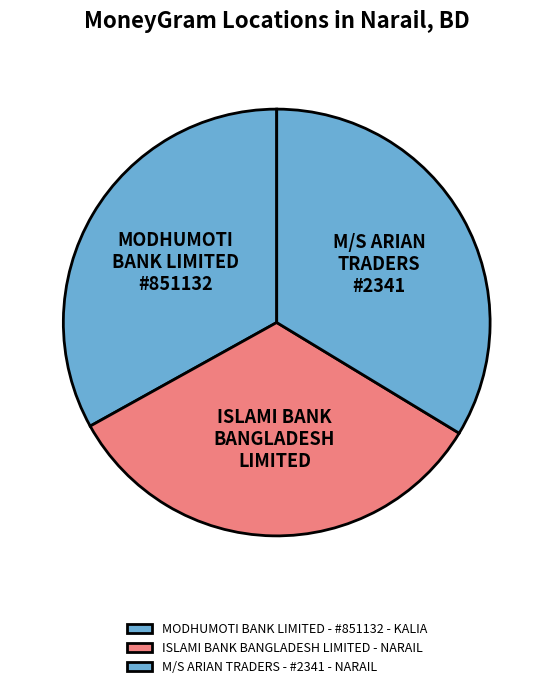

Count the number of slices in the pie.

3